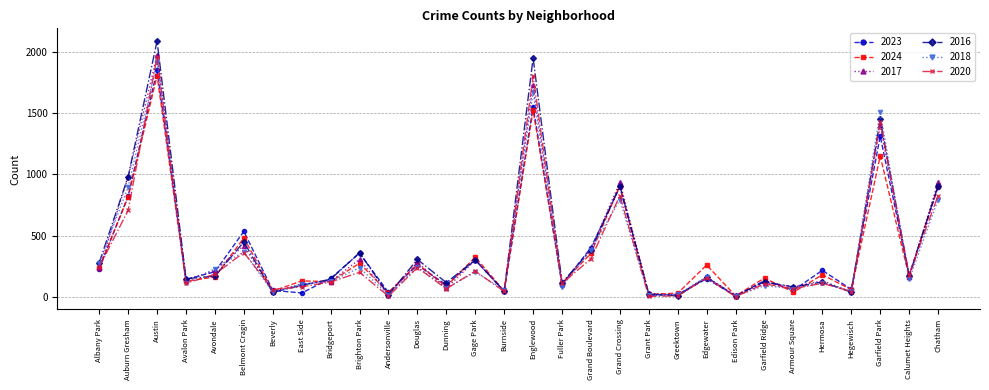

At Garfield Park, list the series in order from smallest to largest.

2024, 2023, 2017, 2020, 2016, 2018